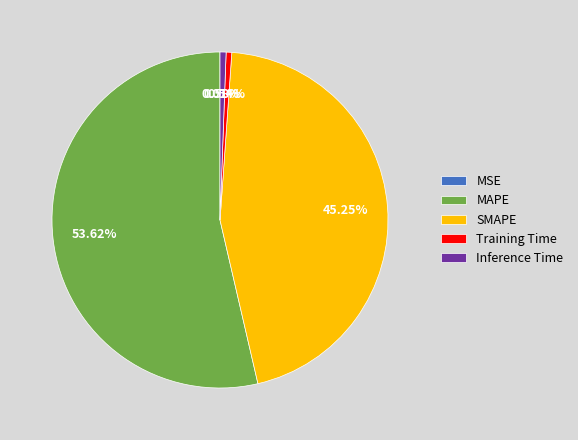

Which category has the biggest portion of the pie?

MAPE